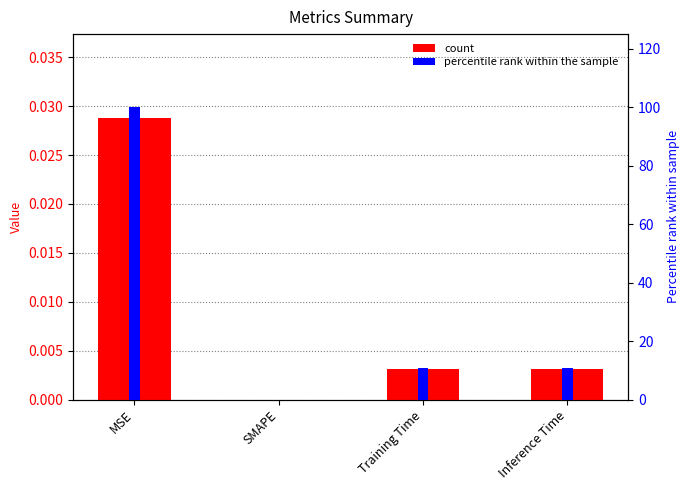

At which category is the sum across all series the highest?

MSE